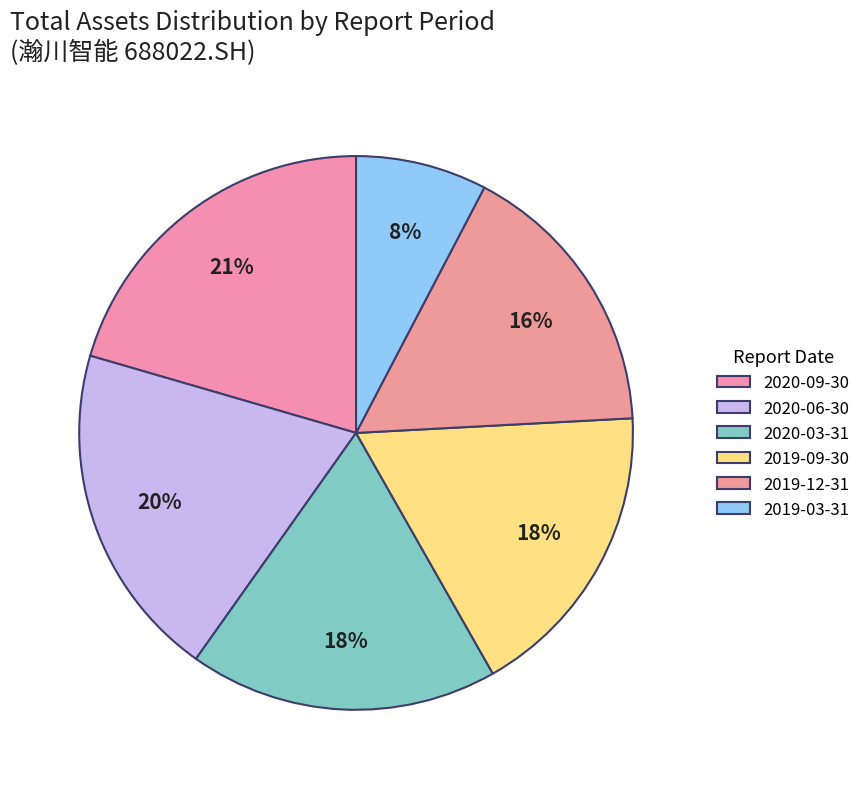

How many segments does this pie chart have?

6